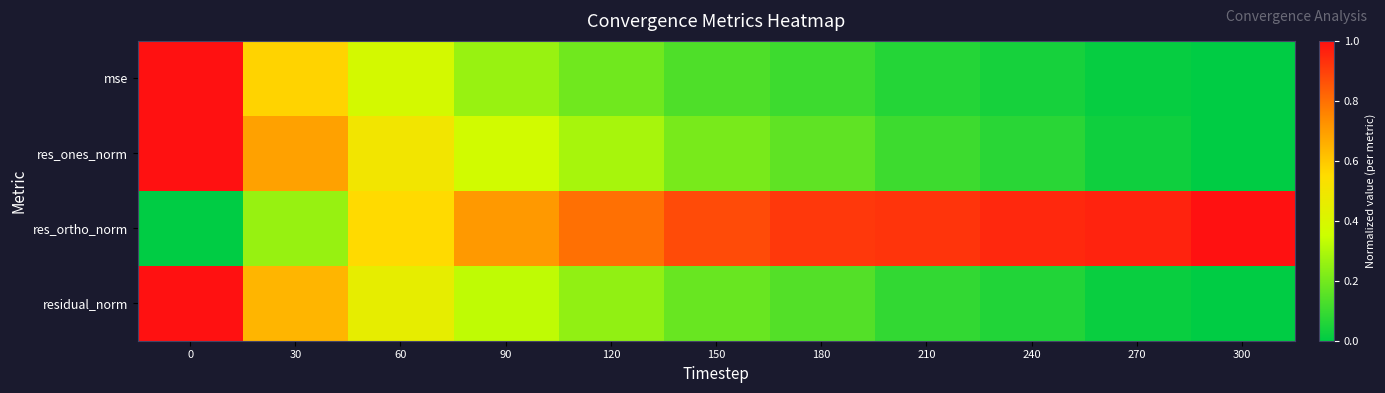

What is the spread (max minus min) of values at 210?

0.9